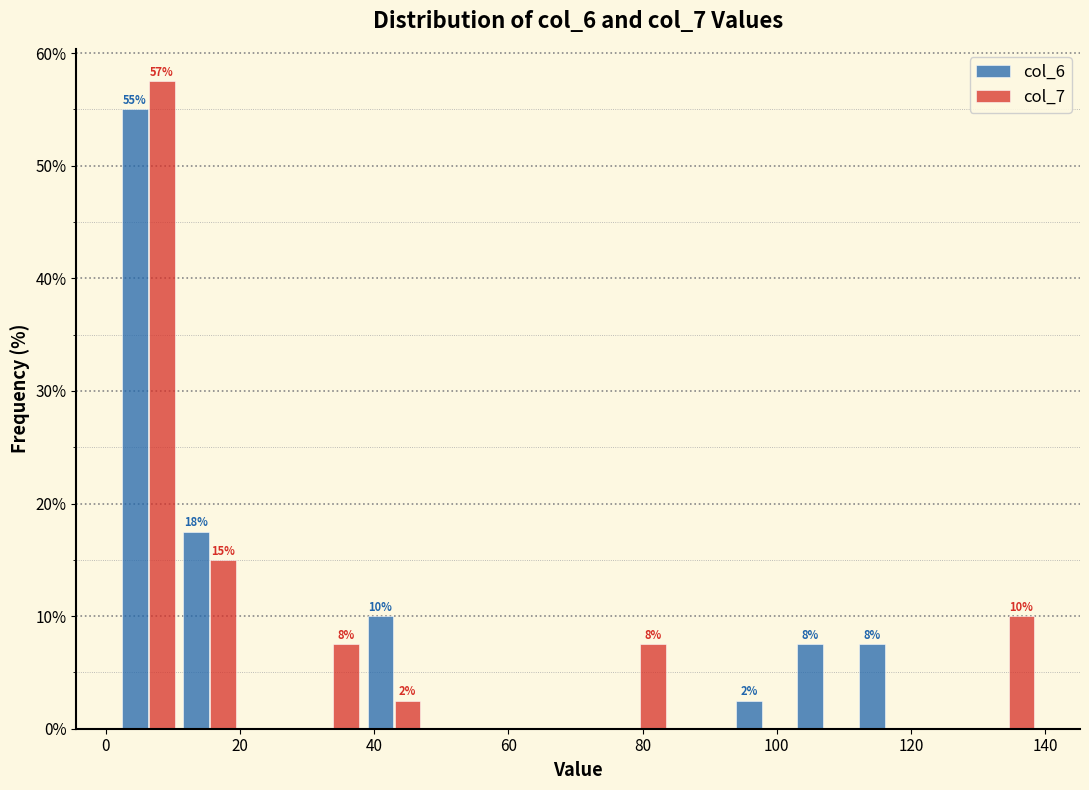

In the col_6 series, which range on the x-axis has the tallest bar?

2 to 10